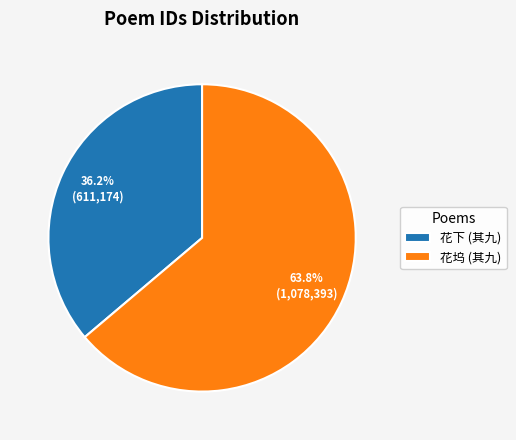

Do 花下 (其九) and 花坞 (其九) together represent more than half of the pie?

Yes